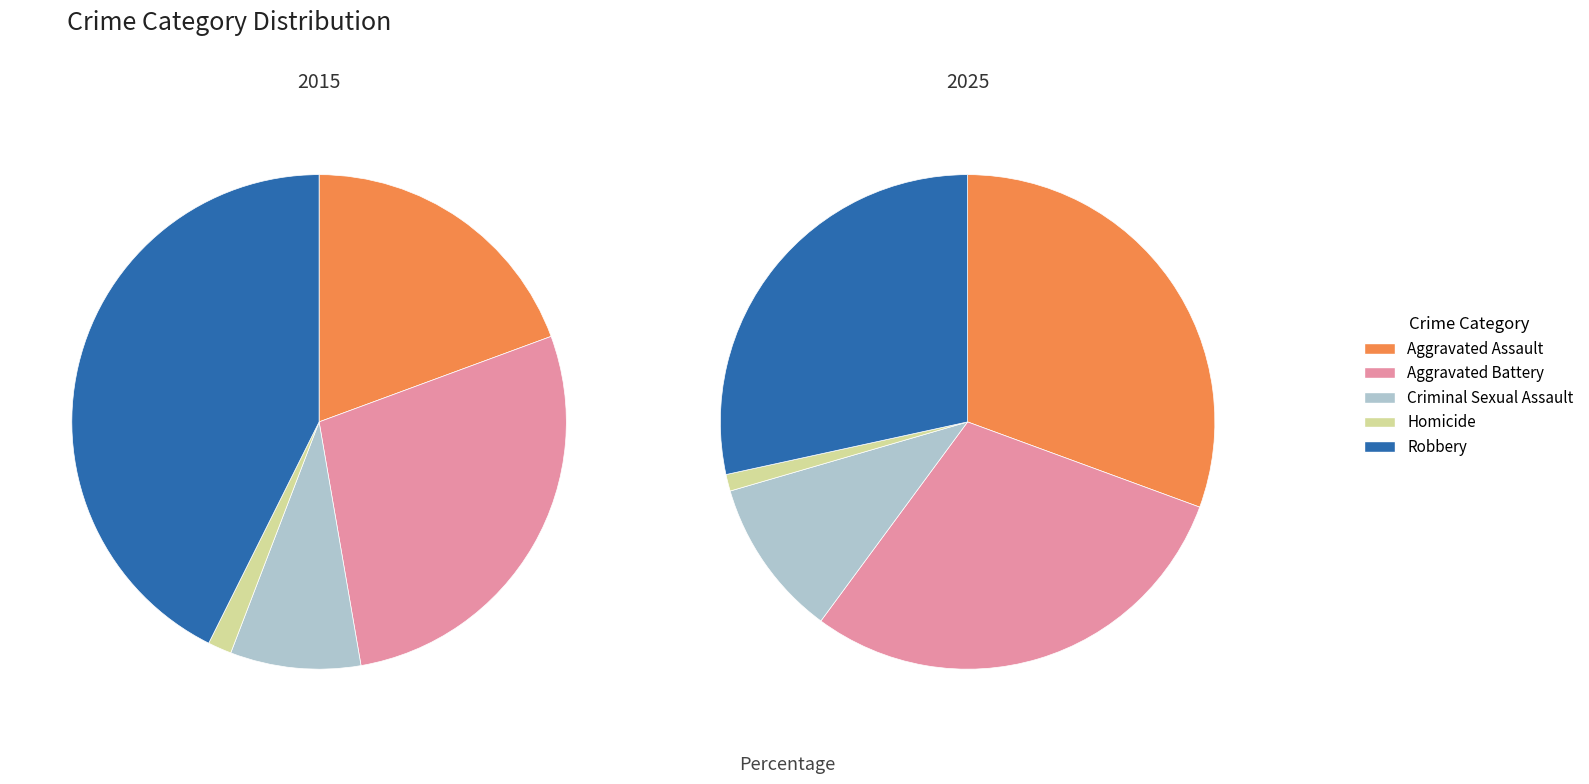

To the nearest percent, what portion does Homicide represent?

2%